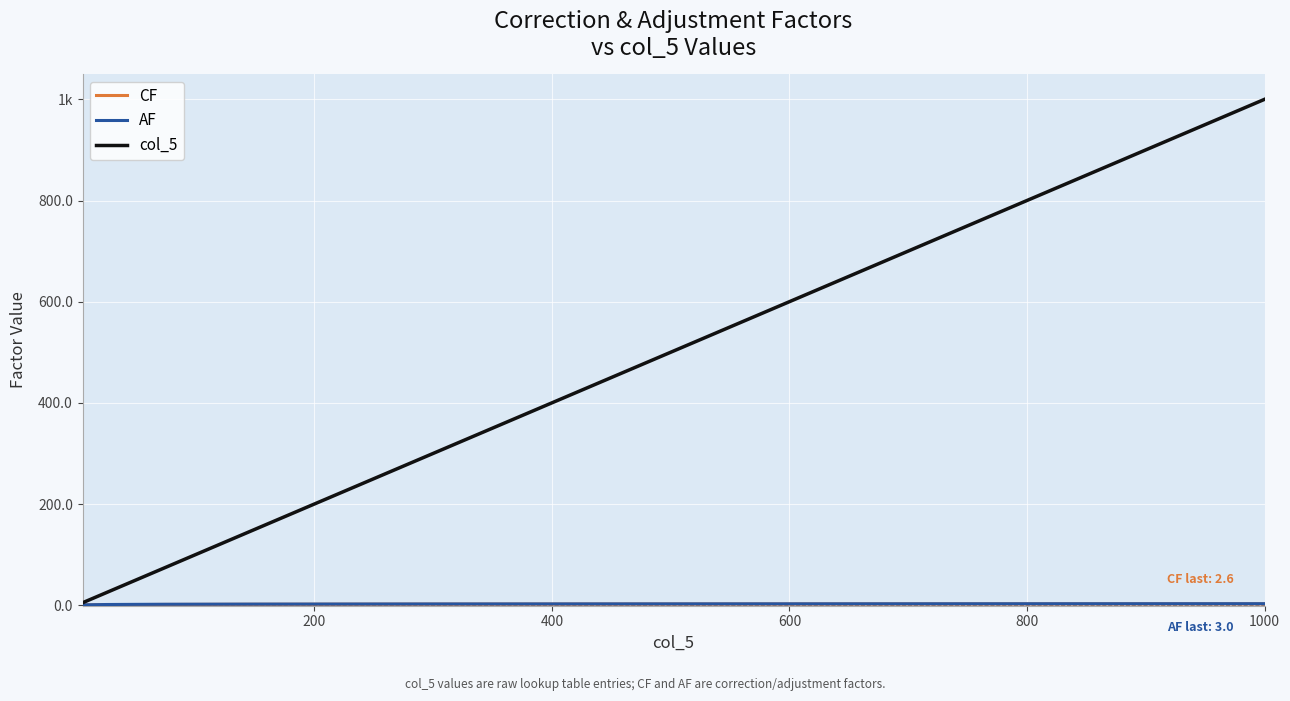

Where is AF nearest to the value 1?

600